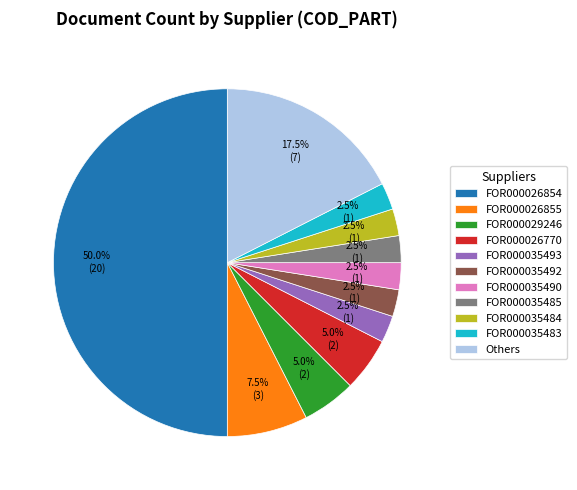

How many slices are in this pie chart?

11